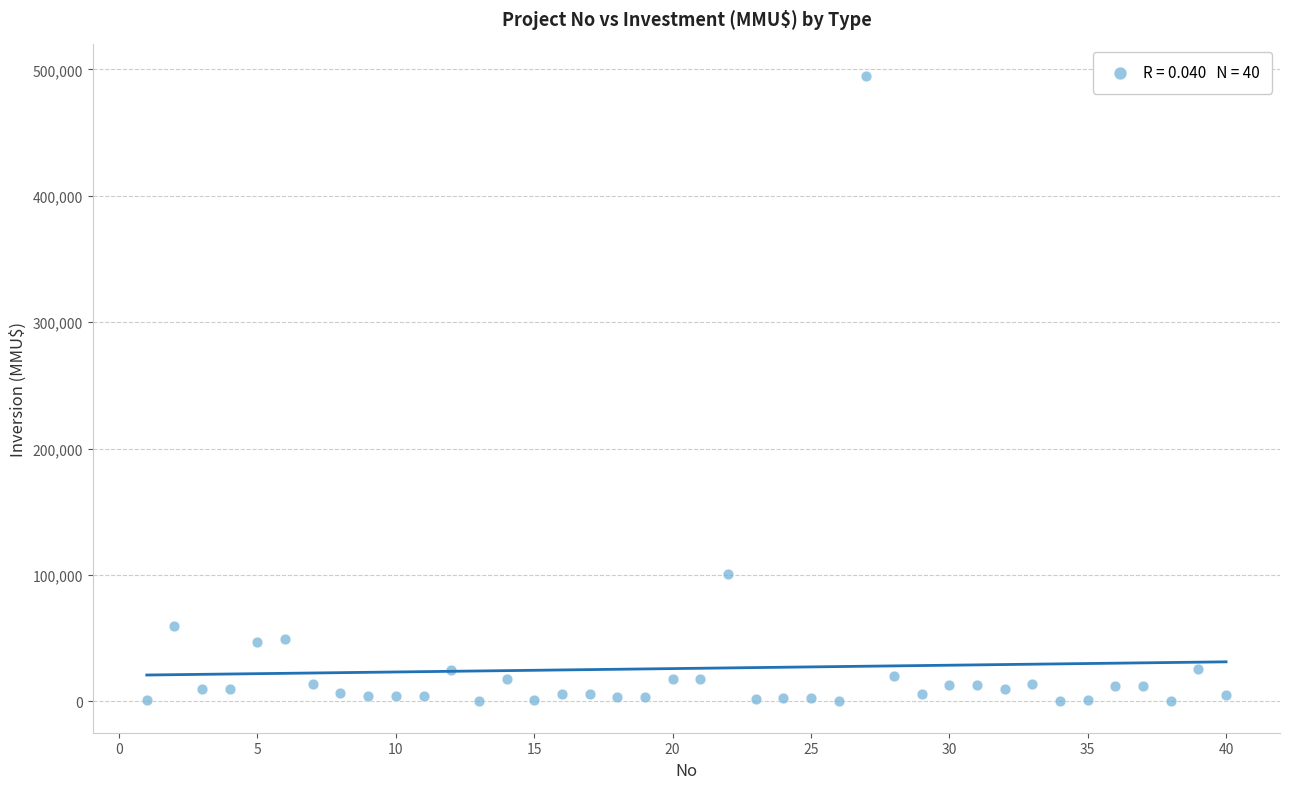

What Y value in the scatter plot is closest to 247500?

101000